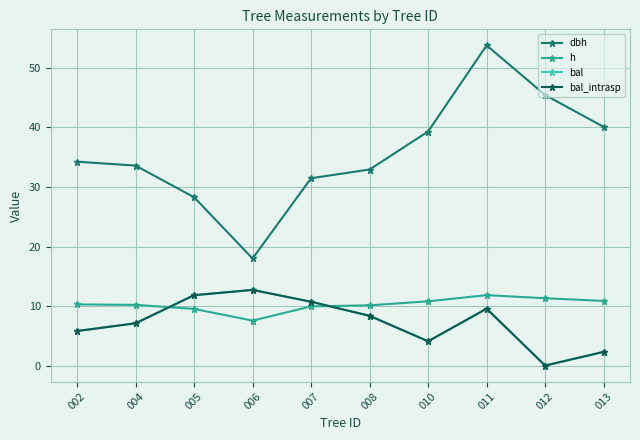

What is the difference between the bal_intrasp values at 007 and 011?

1.2